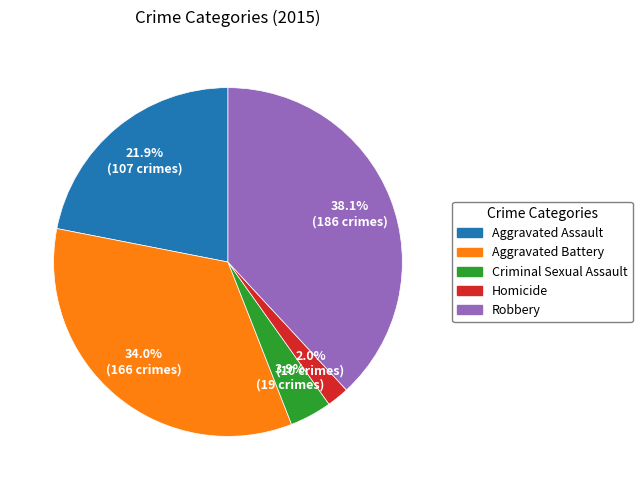

To the nearest percent, what percentage of the pie is Aggravated Battery?

34%